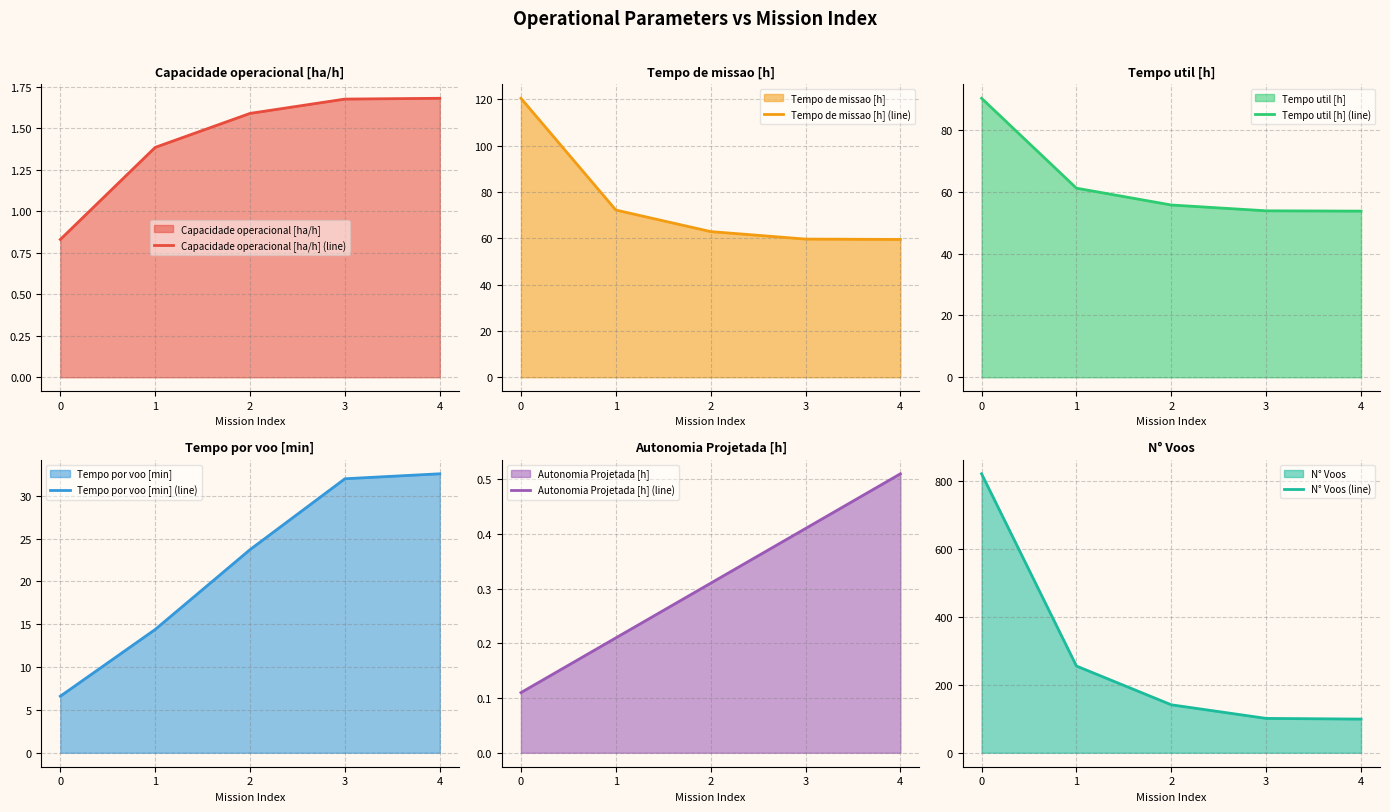

What is the difference between the maximum and second lowest values in the Tempo util [h] (line) series?

36.4